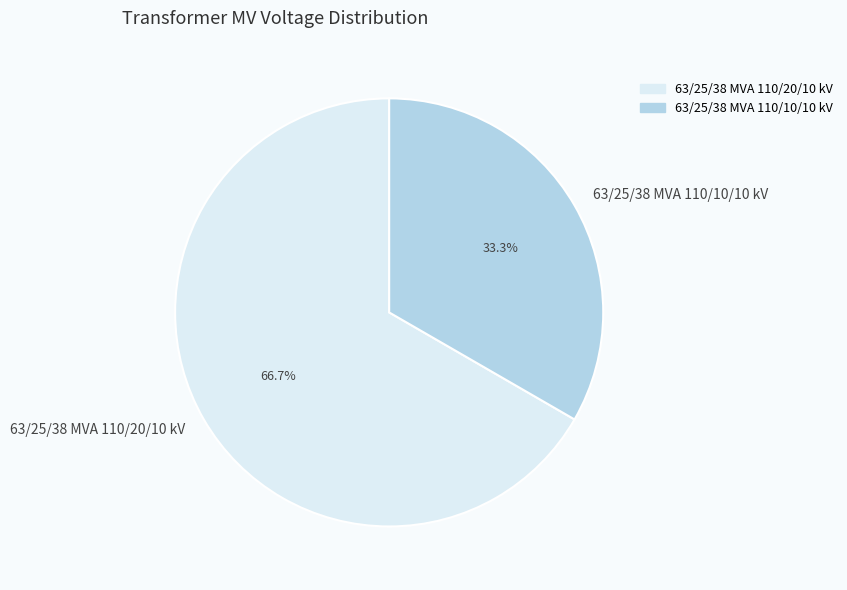

To the nearest percent, what is the average slice percentage?

50%